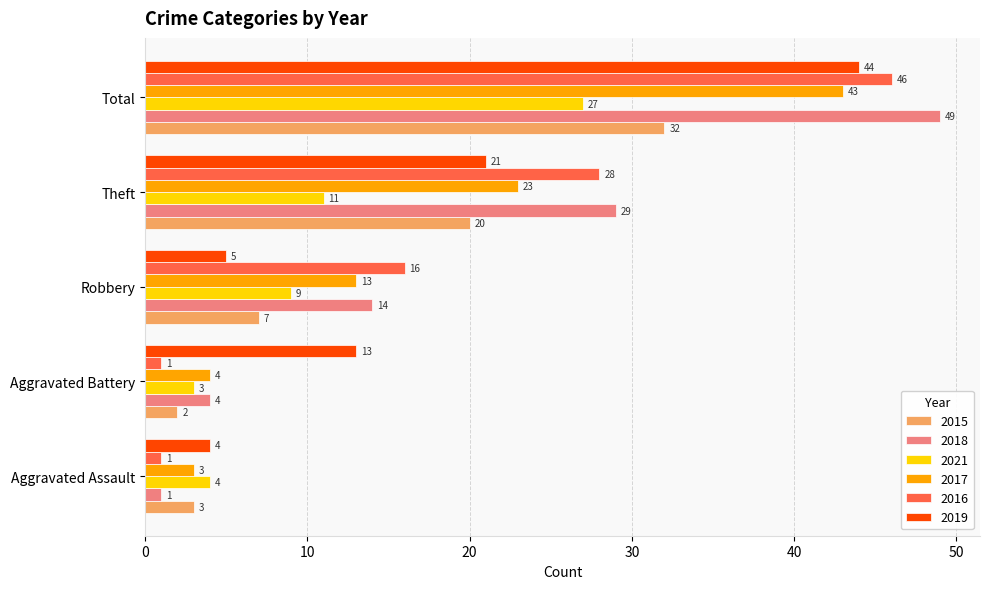

What is the total value across all series at Robbery?

64